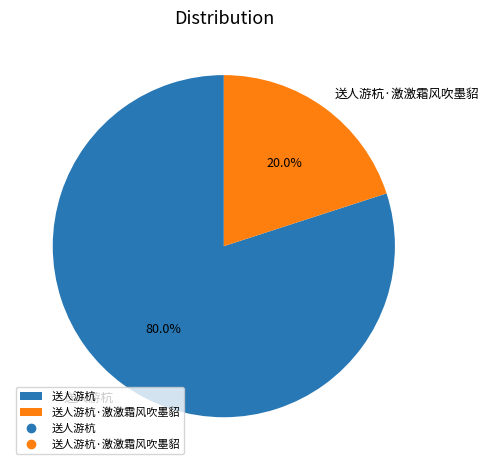

To the nearest percent, what is the difference between the largest and smallest slice percentages?

60%